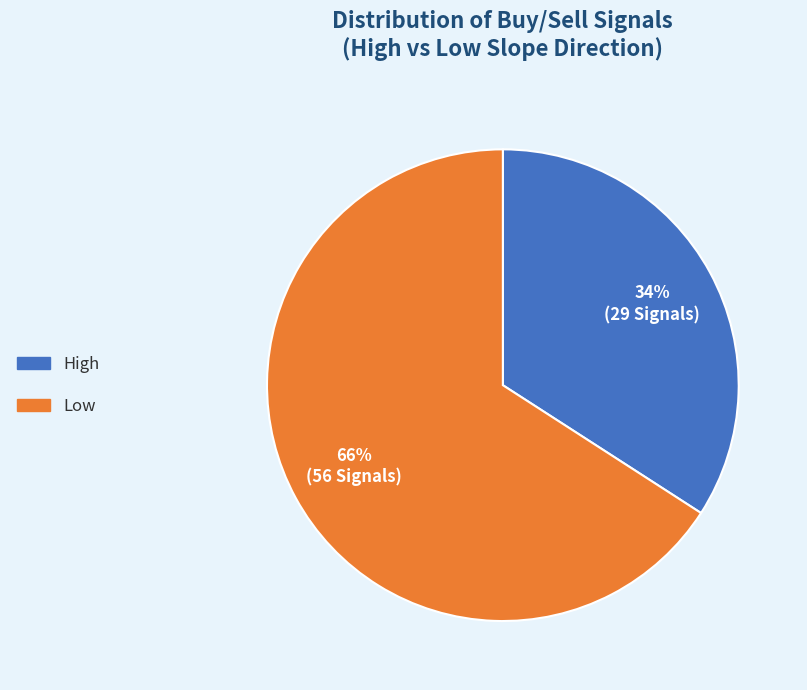

Which category accounts for the majority?

Low